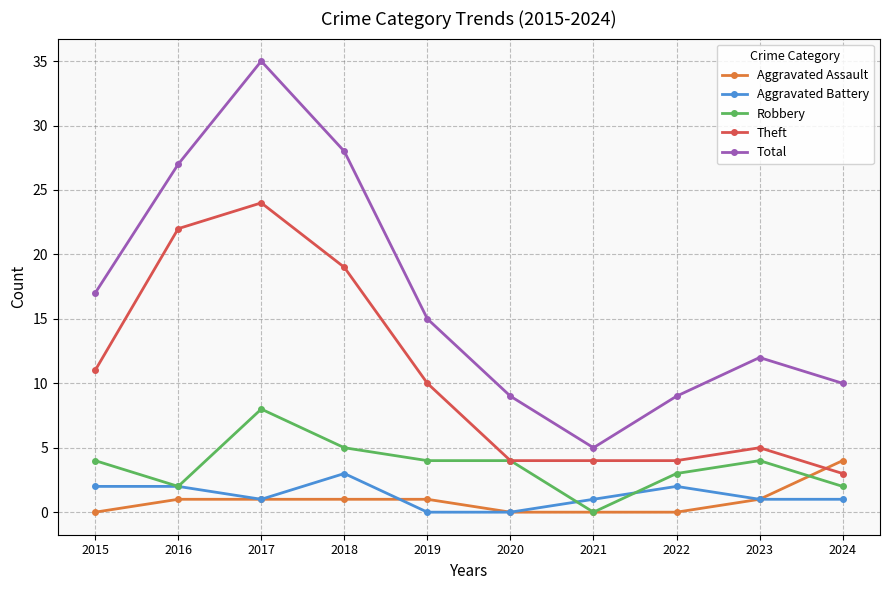

True or false: Theft has more than 0 interior local peaks.

True